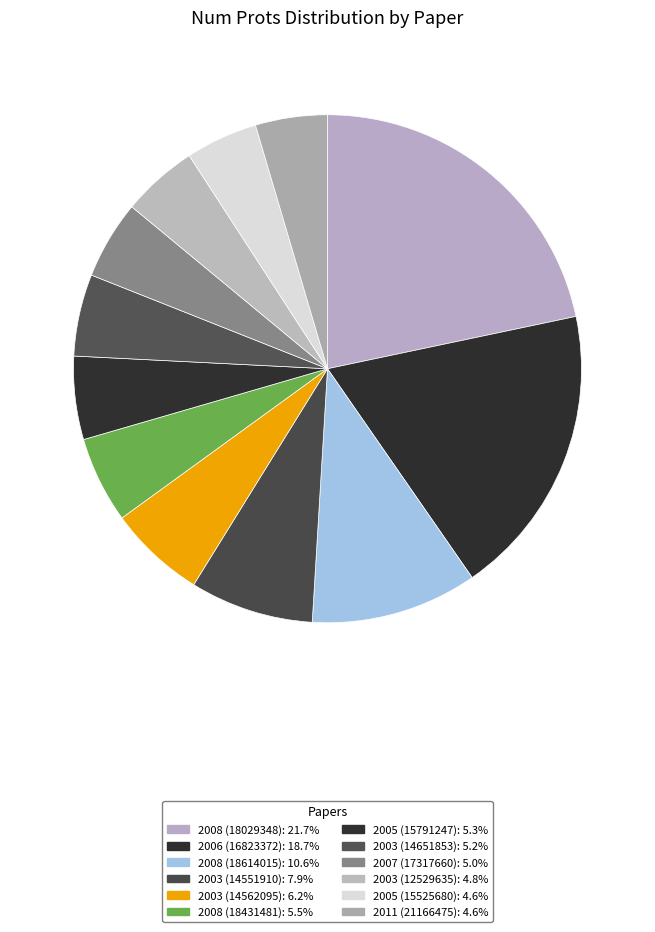

The 2008 (18431481) slice represents 5% of the pie. True or false?

True